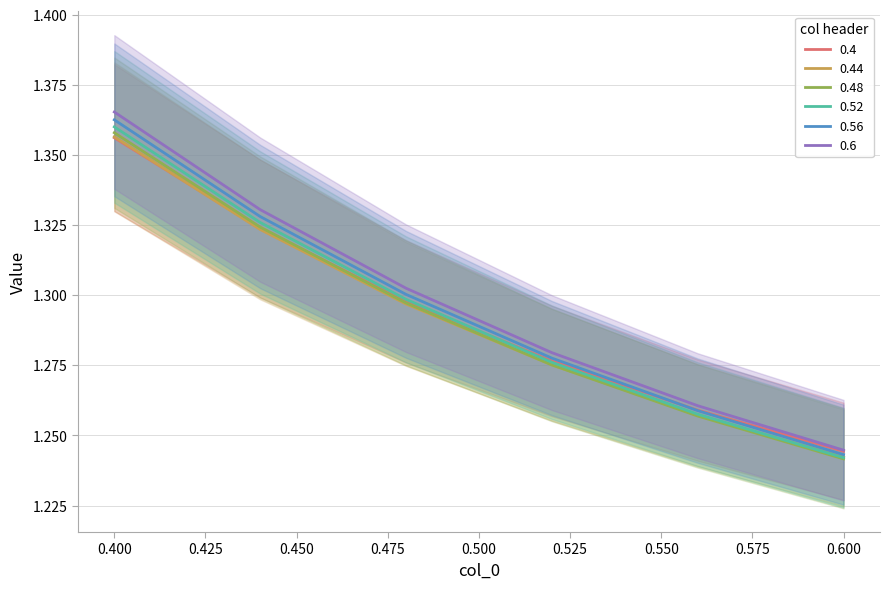

What is the difference between the maximum and minimum values in the 0.52 series?

0.1